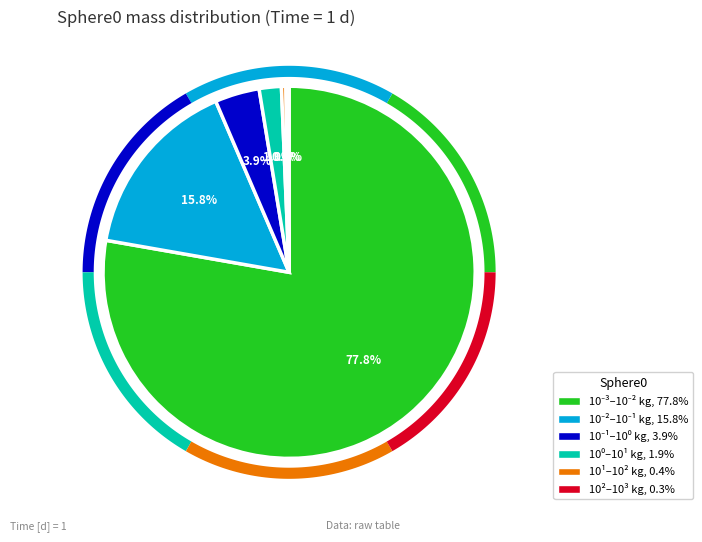

Is 10^1 bis 10^2 [kg] the majority of the pie?

No